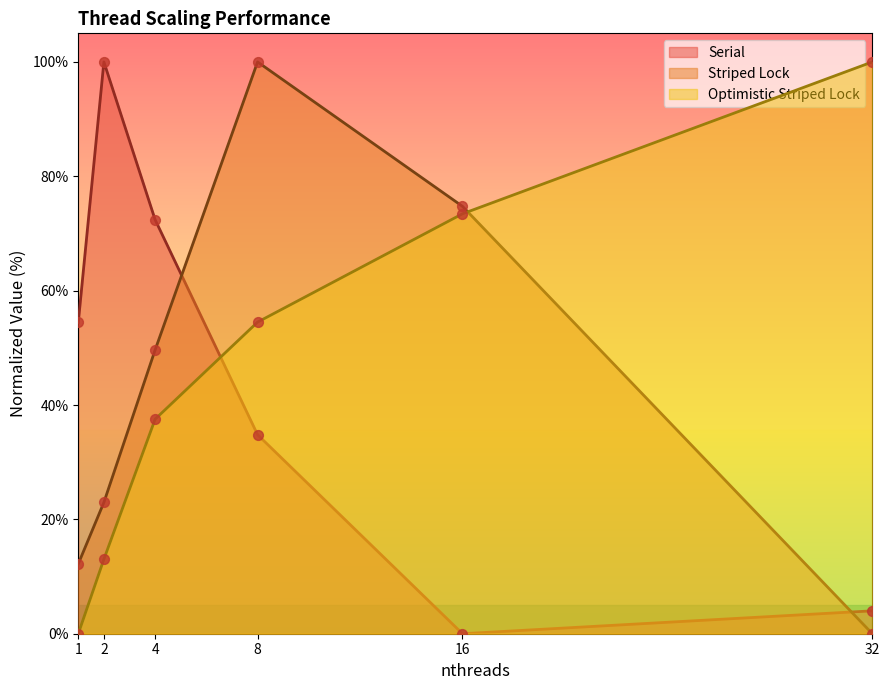

Is the value of Optimistic Striped Lock at 32 greater than the value of Striped Lock at 2?

Yes